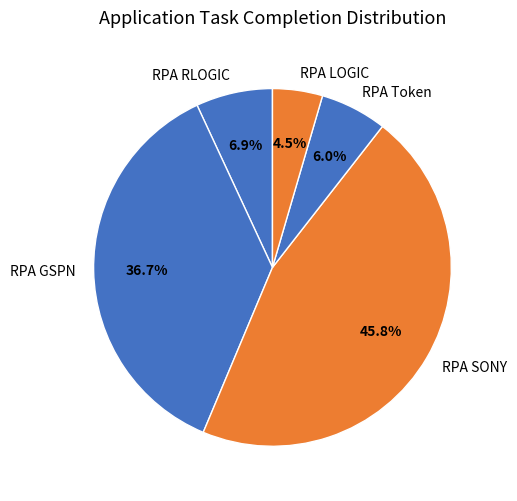

Is it true that RPA GSPN is 46% of the pie?

False